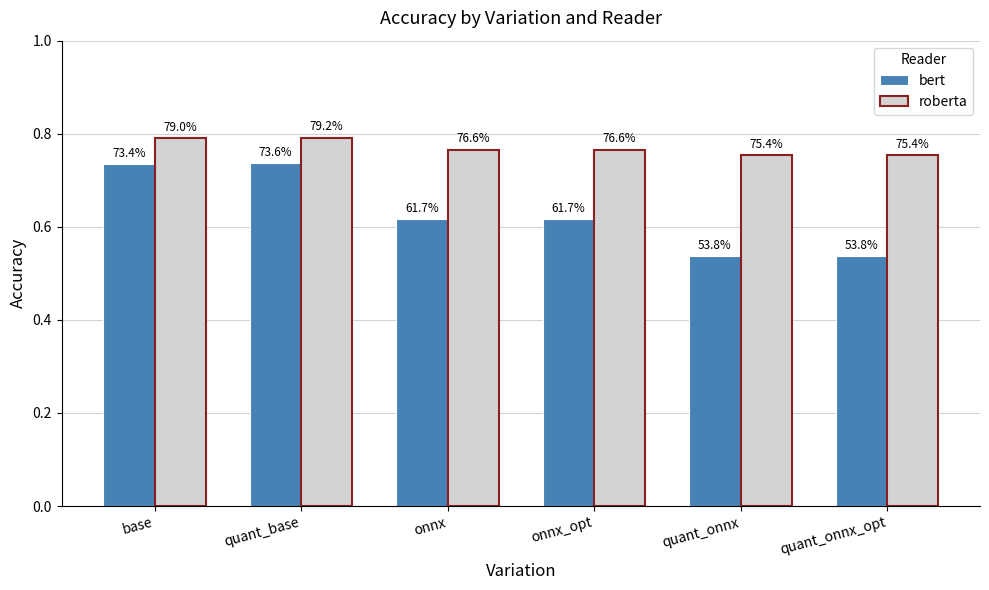

Between quant_onnx_opt and base, which is larger?

base